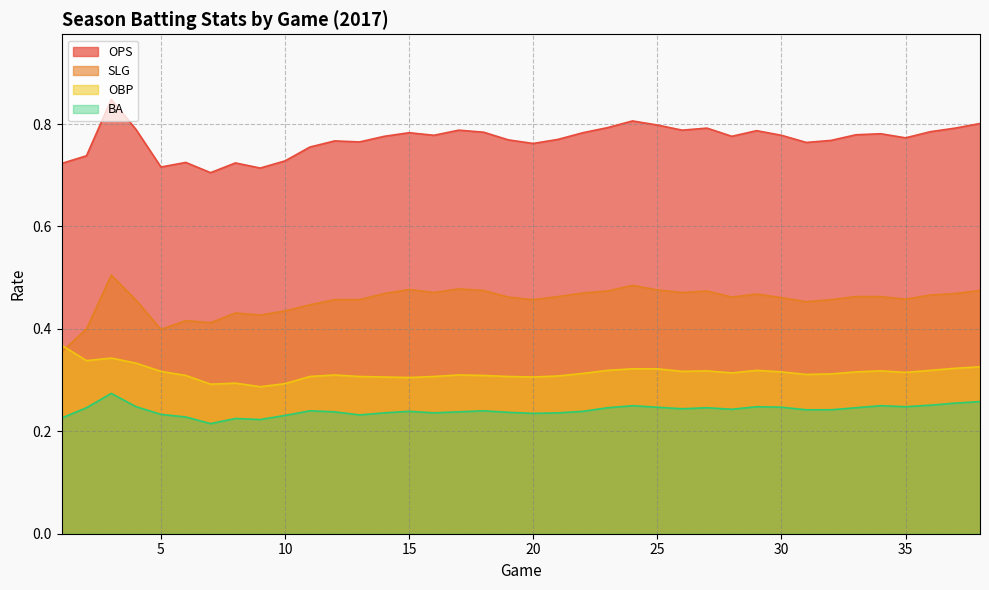

At how many categories does at least one series exceed 0?

38